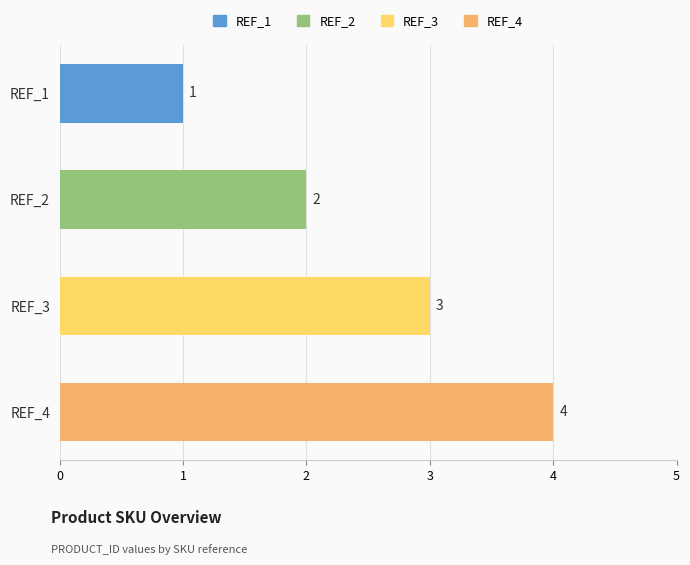

List the labels in order of value, smallest first.

REF_1, REF_2, REF_3, REF_4